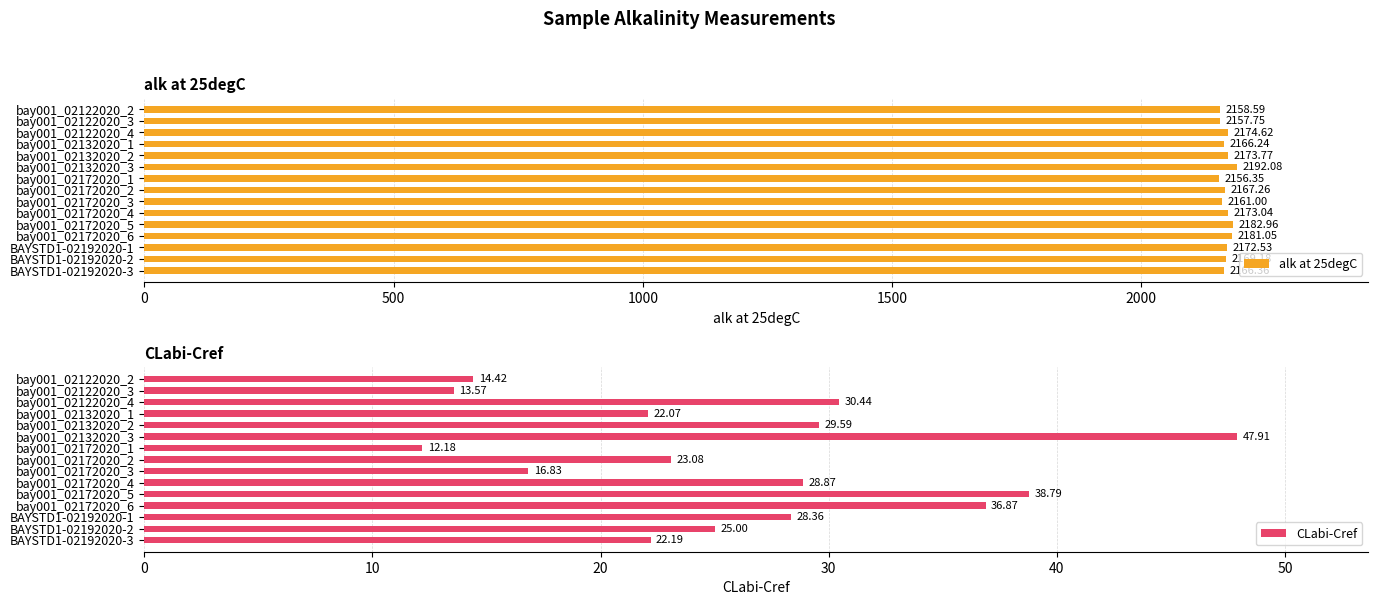

How many values in the CLabi-Cref series exceed 25?

8